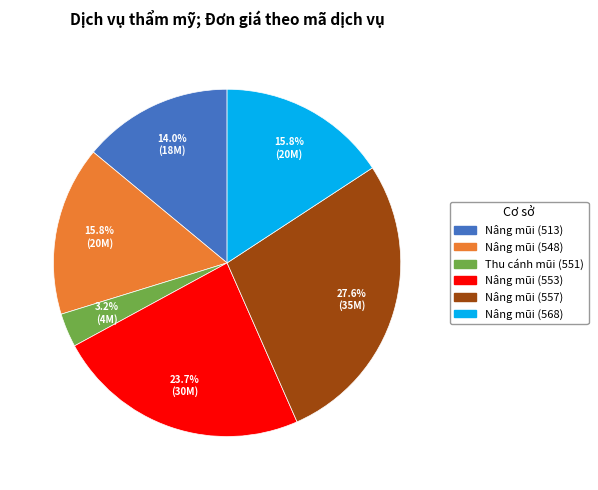

How much of the chart is everything except Nâng mũi (568)?

84.2%